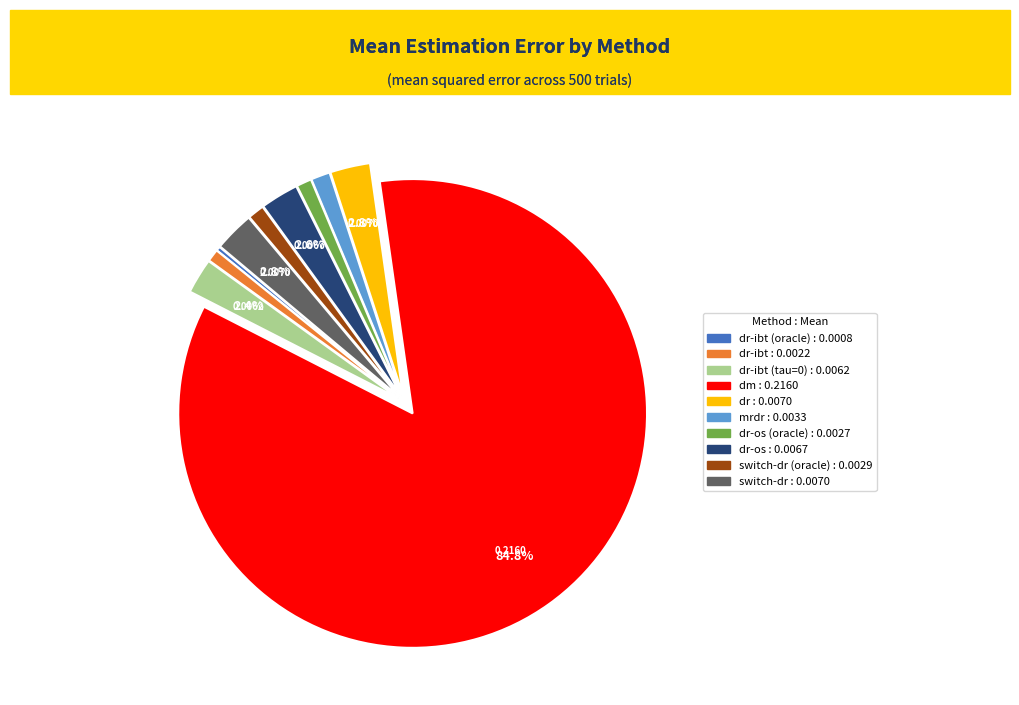

Does any single category account for the majority?

Yes